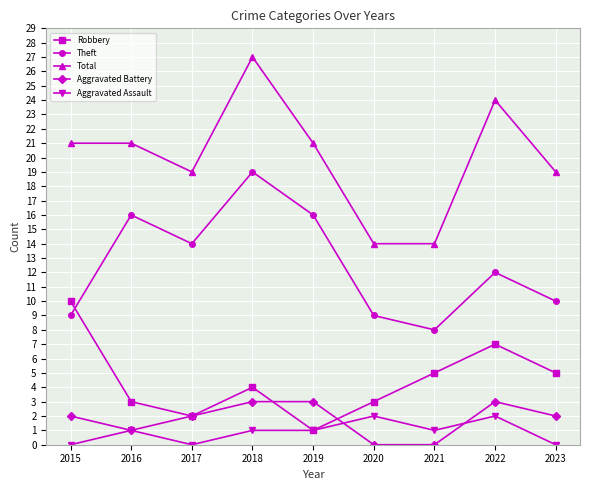

True or false: Total and Robbery intersect in this chart.

False